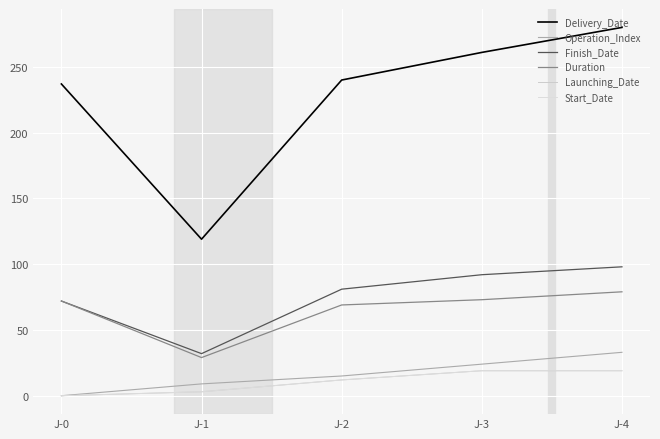

Does the chart display data point markers on the line(s)?

No